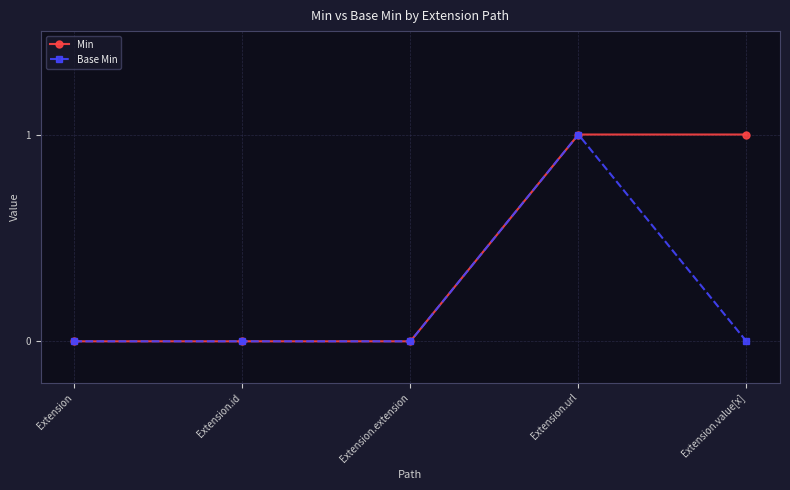

How many distinct data groups are displayed?

2